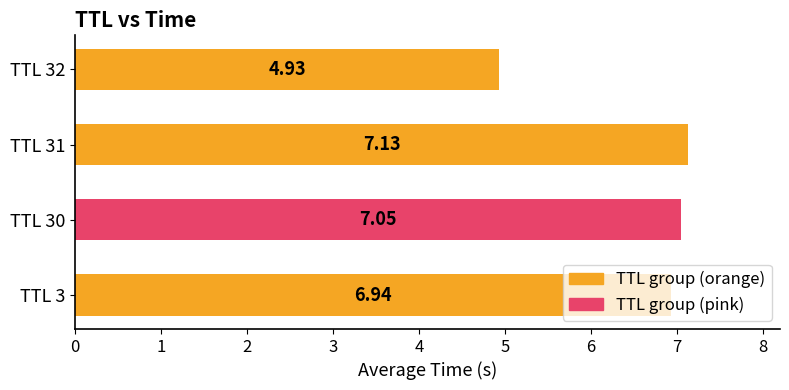

What is the change in value from TTL 3 to TTL 32?

-2.0